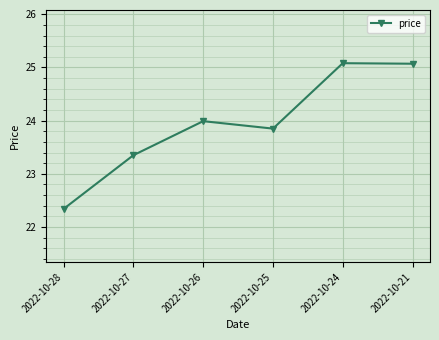

Where is the first local maximum?

2022-10-26